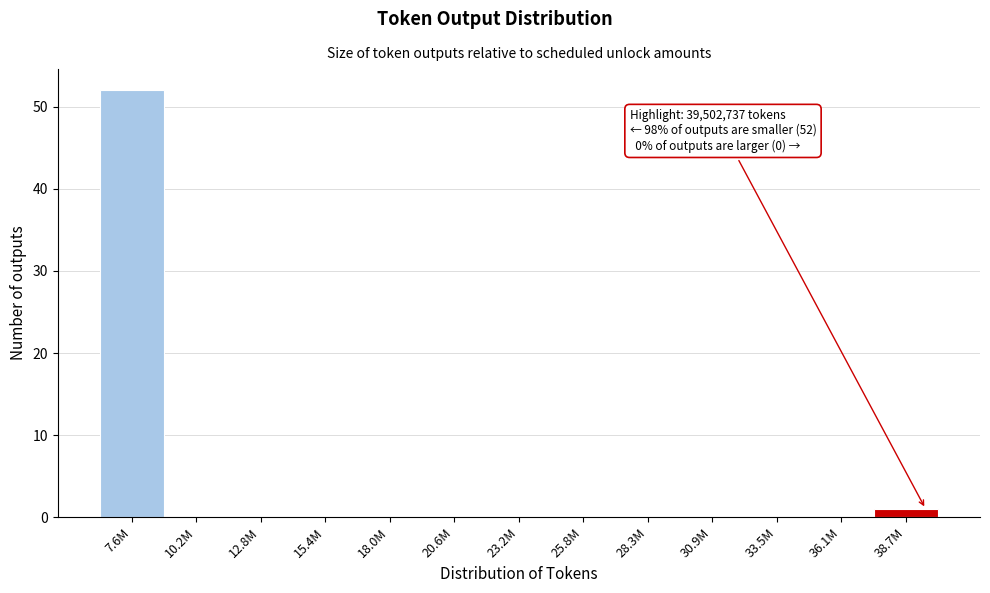

Reading left to right, extract all data points from this chart.

7.6M=52	10.2M=0	12.8M=0	15.4M=0	18.0M=0	20.6M=0	23.2M=0	25.8M=0	28.3M=0	30.9M=0	33.5M=0	36.1M=0	38.7M=1